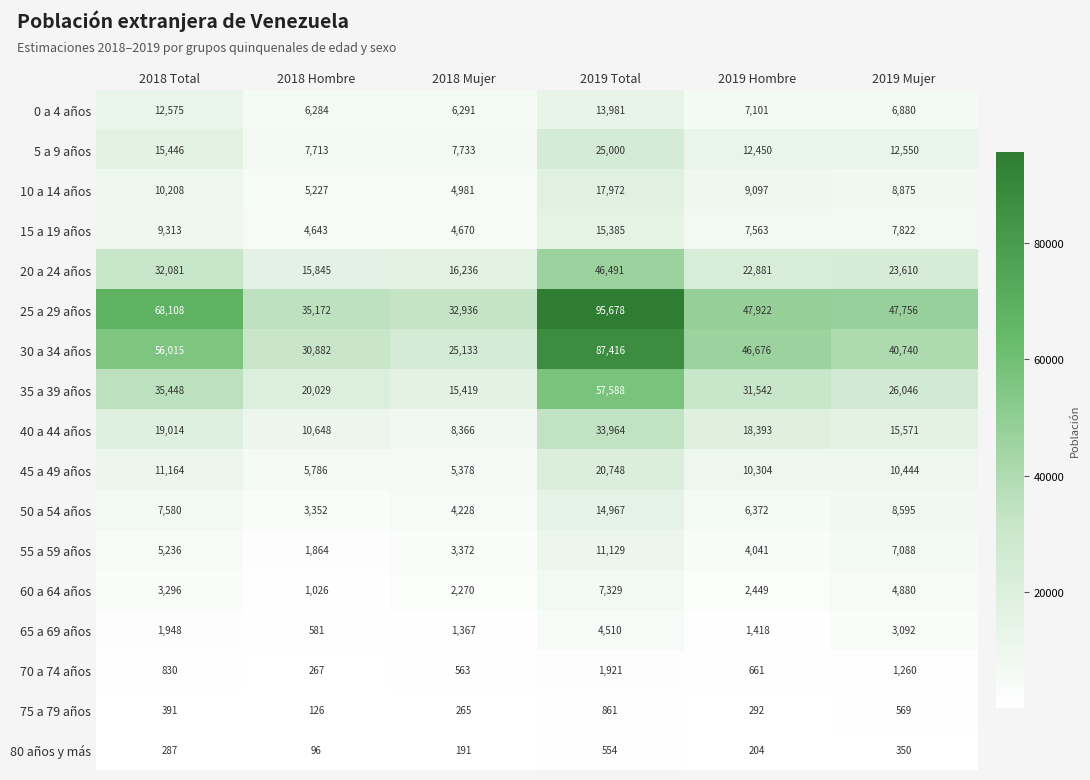

Rank the series by their maximum value, from lowest to highest.

80 años y más, 75 a 79 años, 70 a 74 años, 65 a 69 años, 60 a 64 años, 55 a 59 años, 0 a 4 años, 50 a 54 años, 15 a 19 años, 10 a 14 años, 45 a 49 años, 5 a 9 años, 40 a 44 años, 20 a 24 años, 35 a 39 años, 30 a 34 años, 25 a 29 años